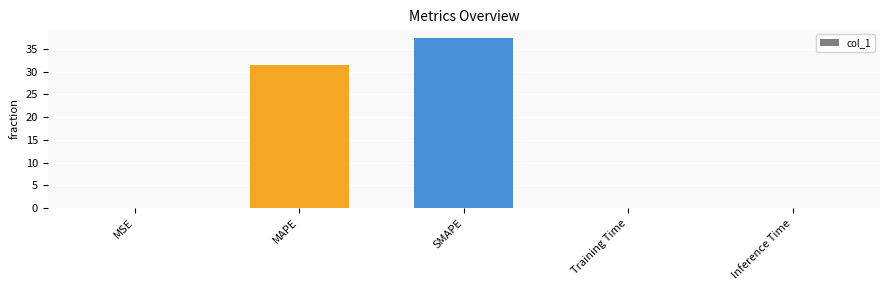

The chart shows a value of 0.0 at Training Time. True or false?

True